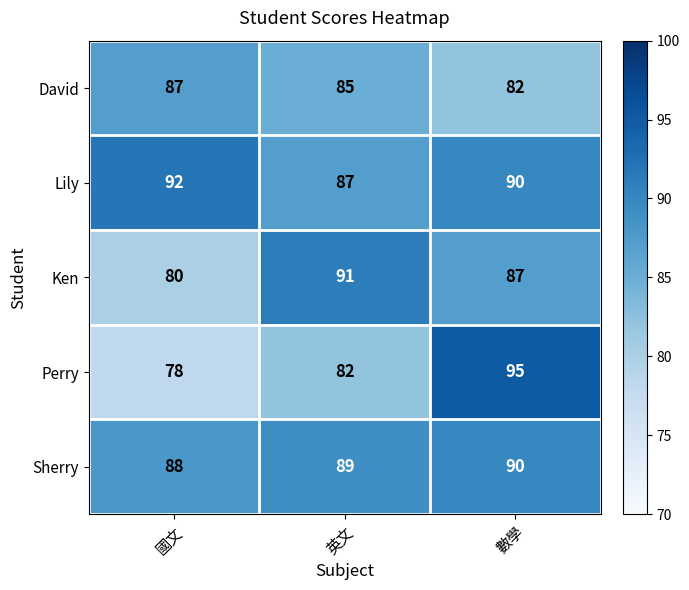

What is the spread (max minus min) of values at 英文?

9